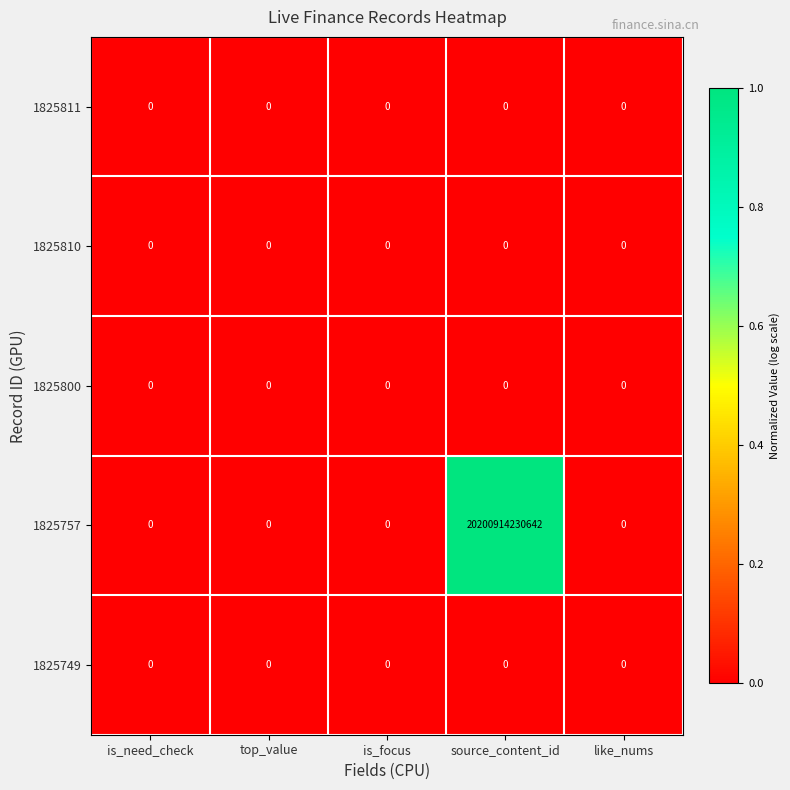

How many categories are shown in the chart?

5